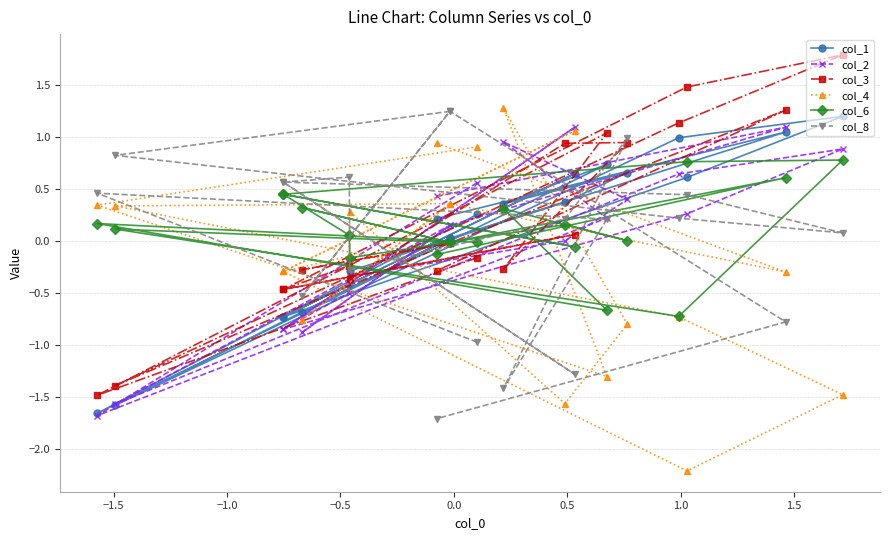

What is the average value of the col_3 series?

0.2